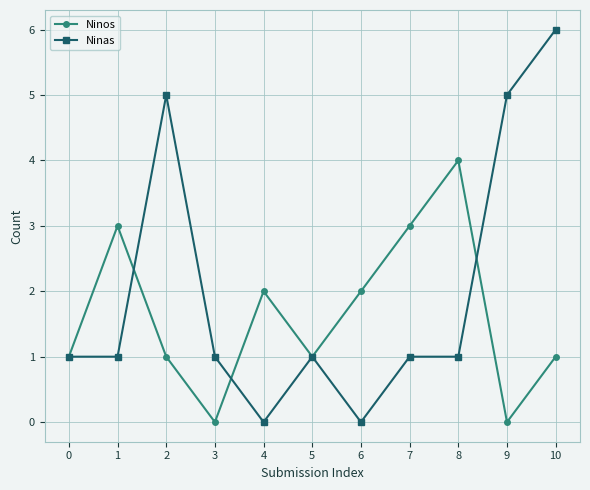

What is the sum of the Ninos values at 10 and 2?

2